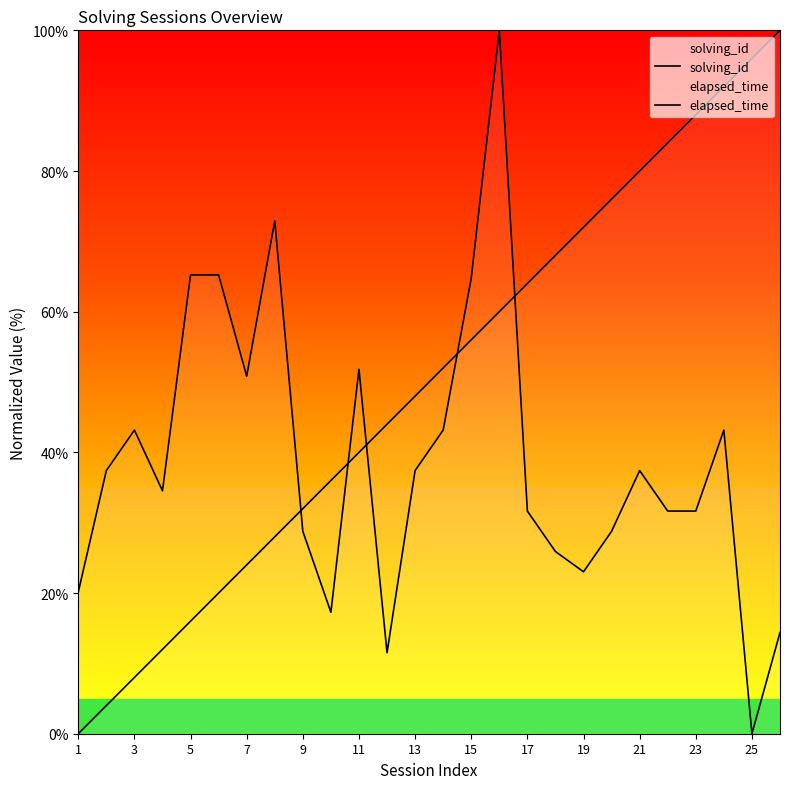

Between 7 and 17, which is larger?

17